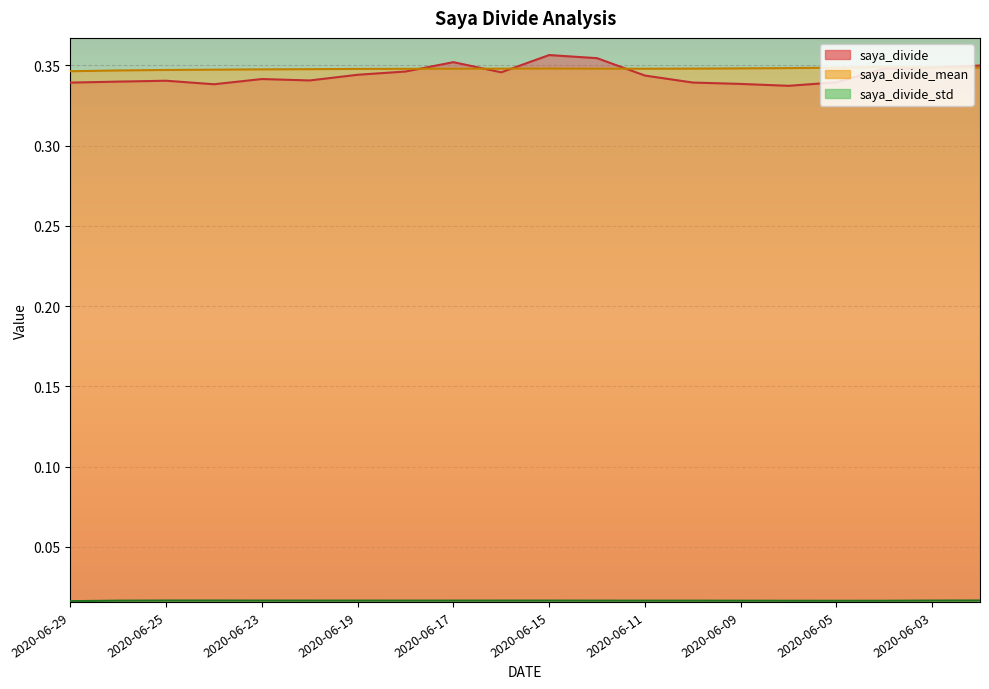

What are all the series names shown in the legend?

saya_divide, saya_divide_mean, saya_divide_std